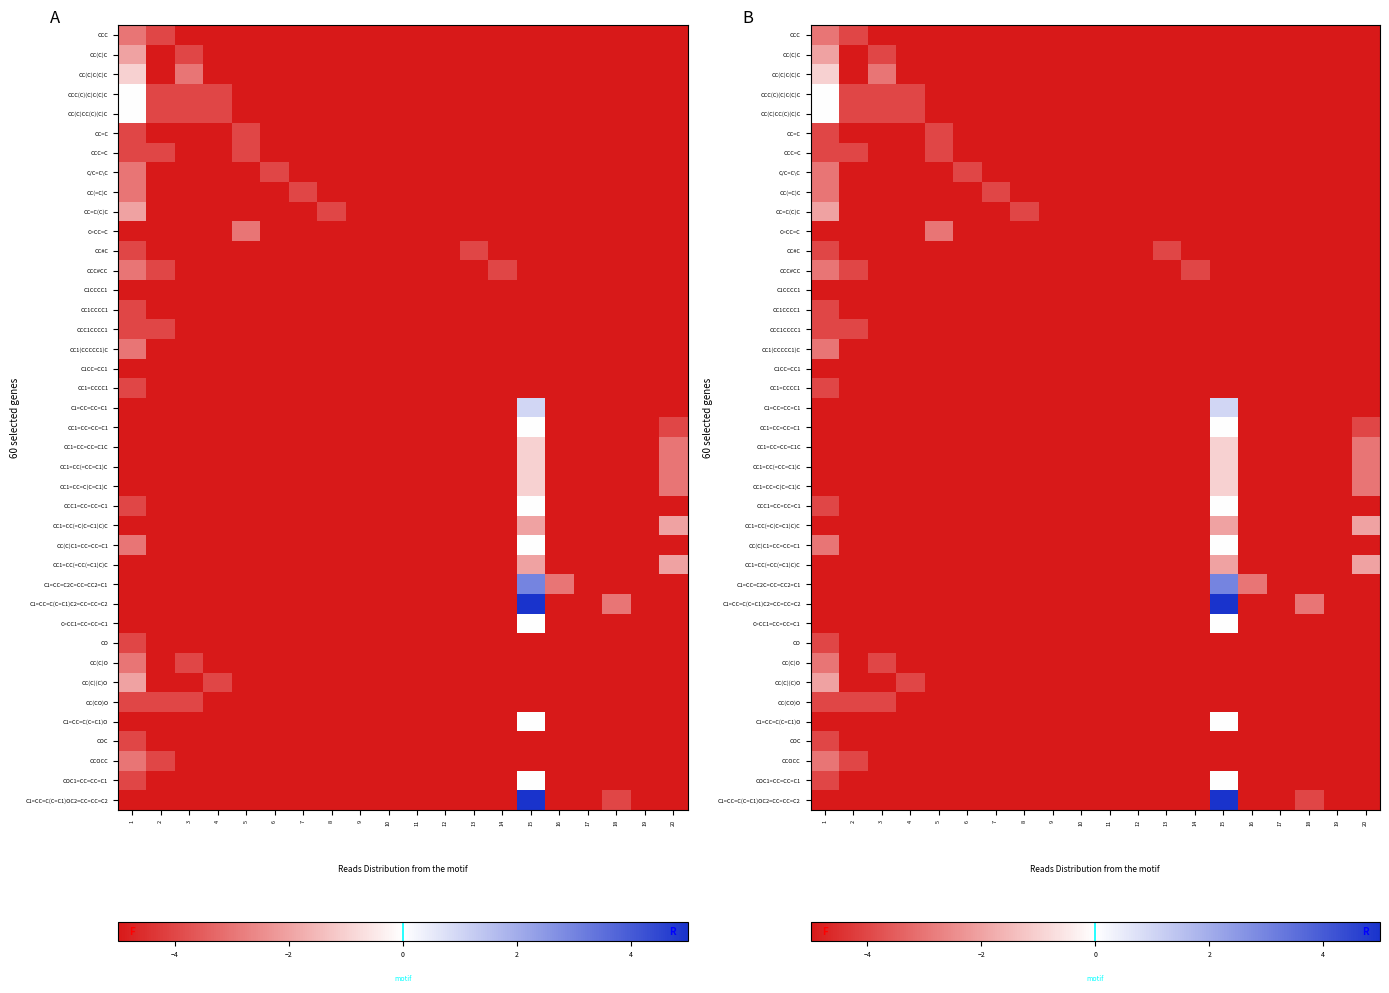

What is the sum of the CC1=CC(=CC(=C1)C)C values at 3 and 9?

-10